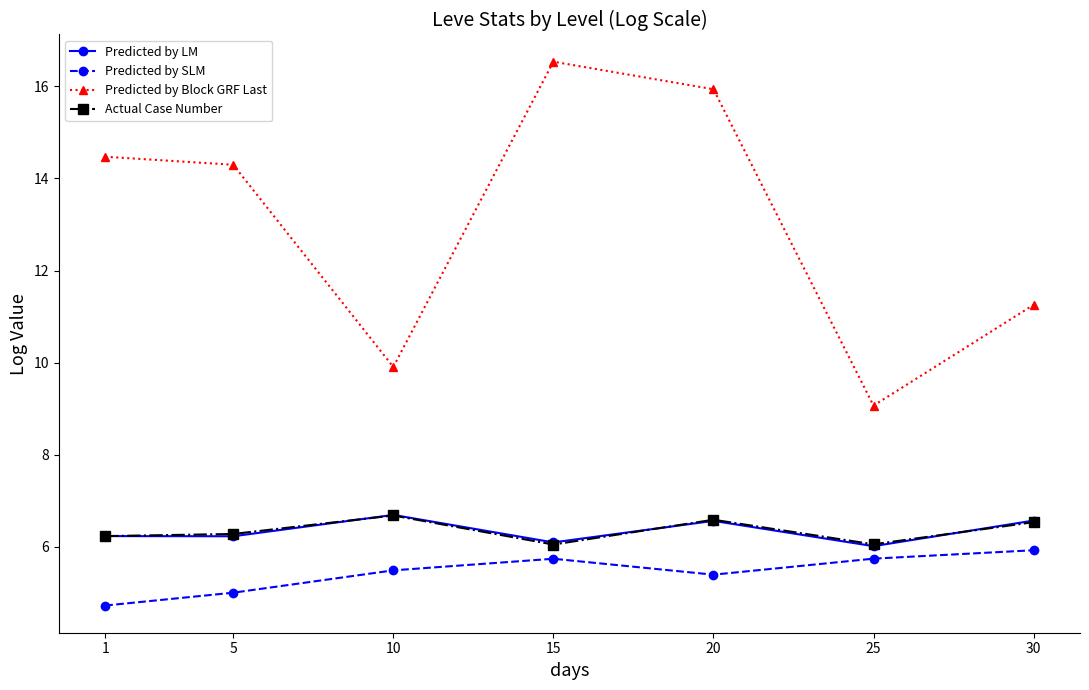

Read the Predicted by LM value at 30.

6.6